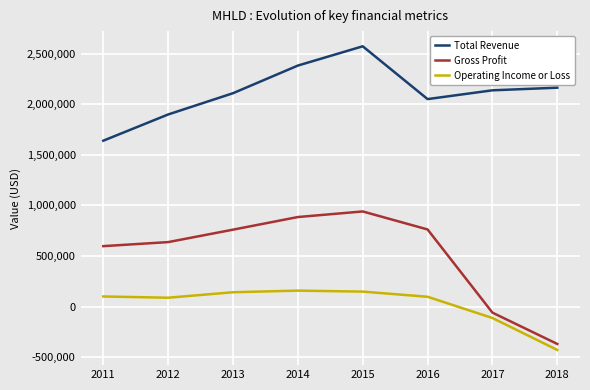

True or false: Operating Income or Loss and Total Revenue cross at least once.

False